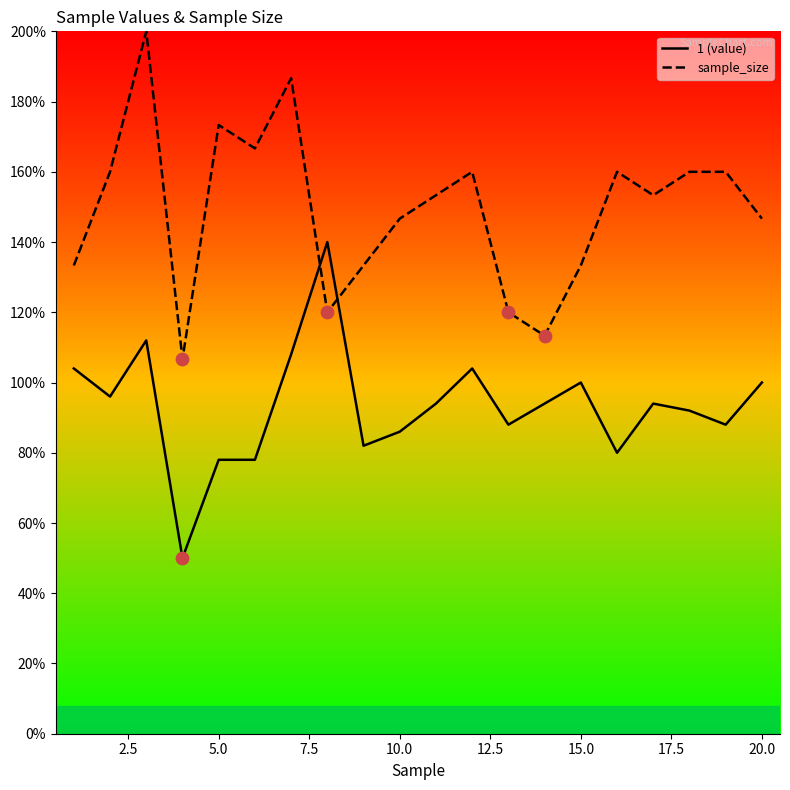

Which series reaches the minimum Y coordinate?

1